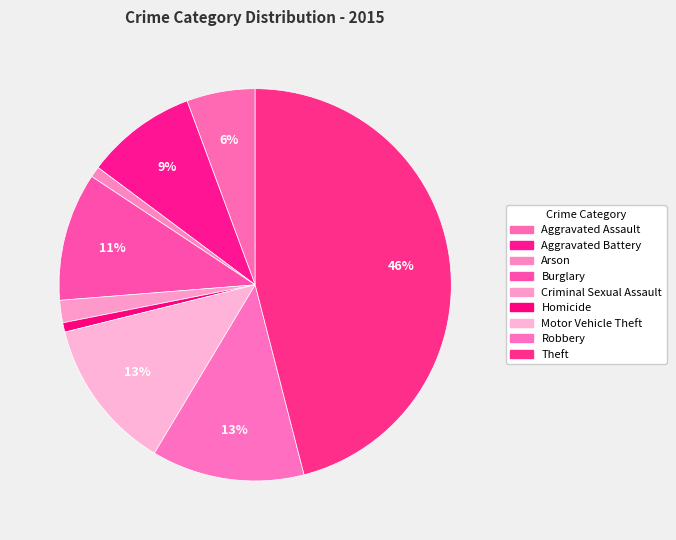

Count the number of slices in the pie.

9